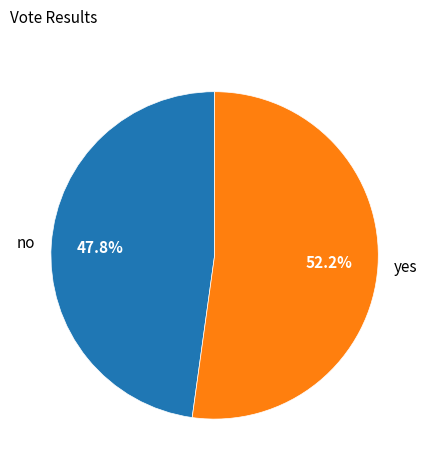

Is it true that yes is 65% of the pie?

False